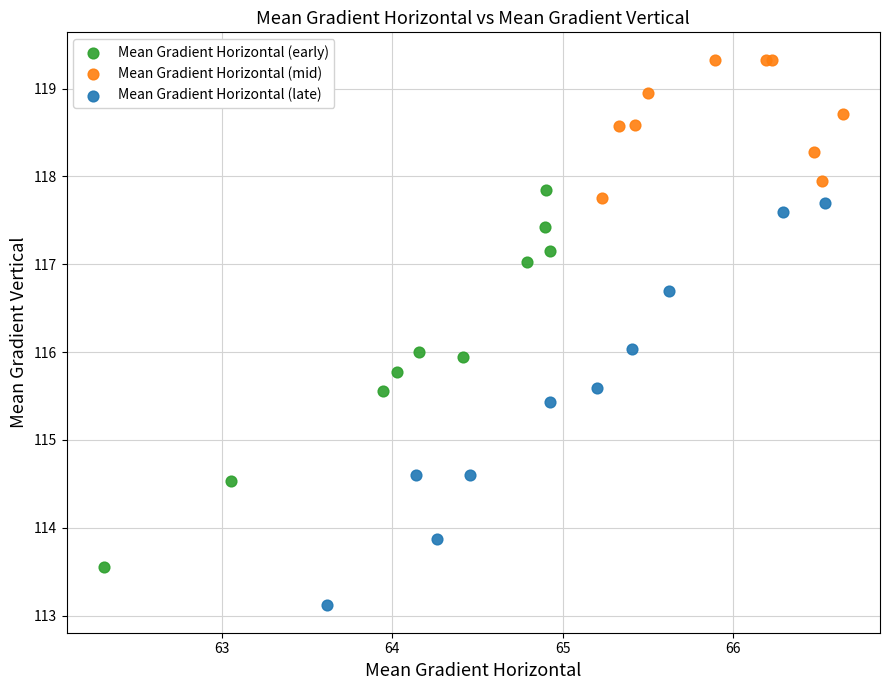

Which series contains the lowest Y value?

Mean Gradient Horizontal (late)